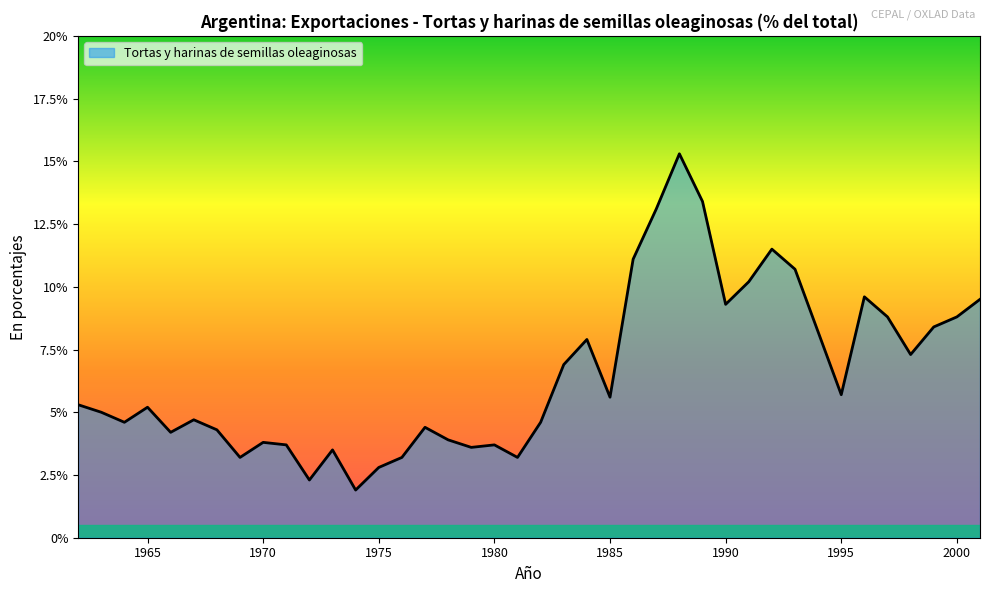

What is the minimum value shown in the chart?

1.9